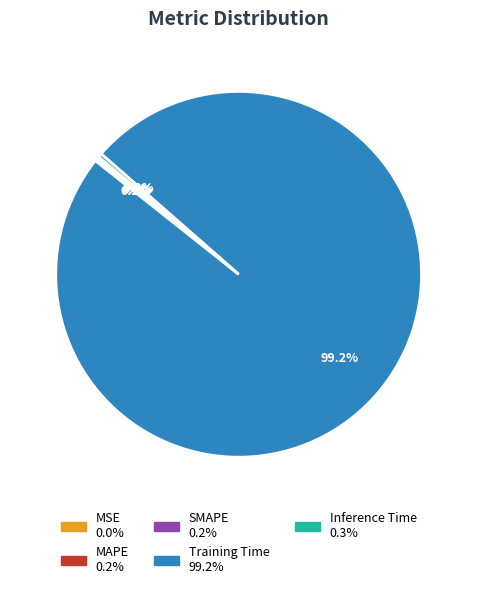

Does any single category account for the majority?

Yes